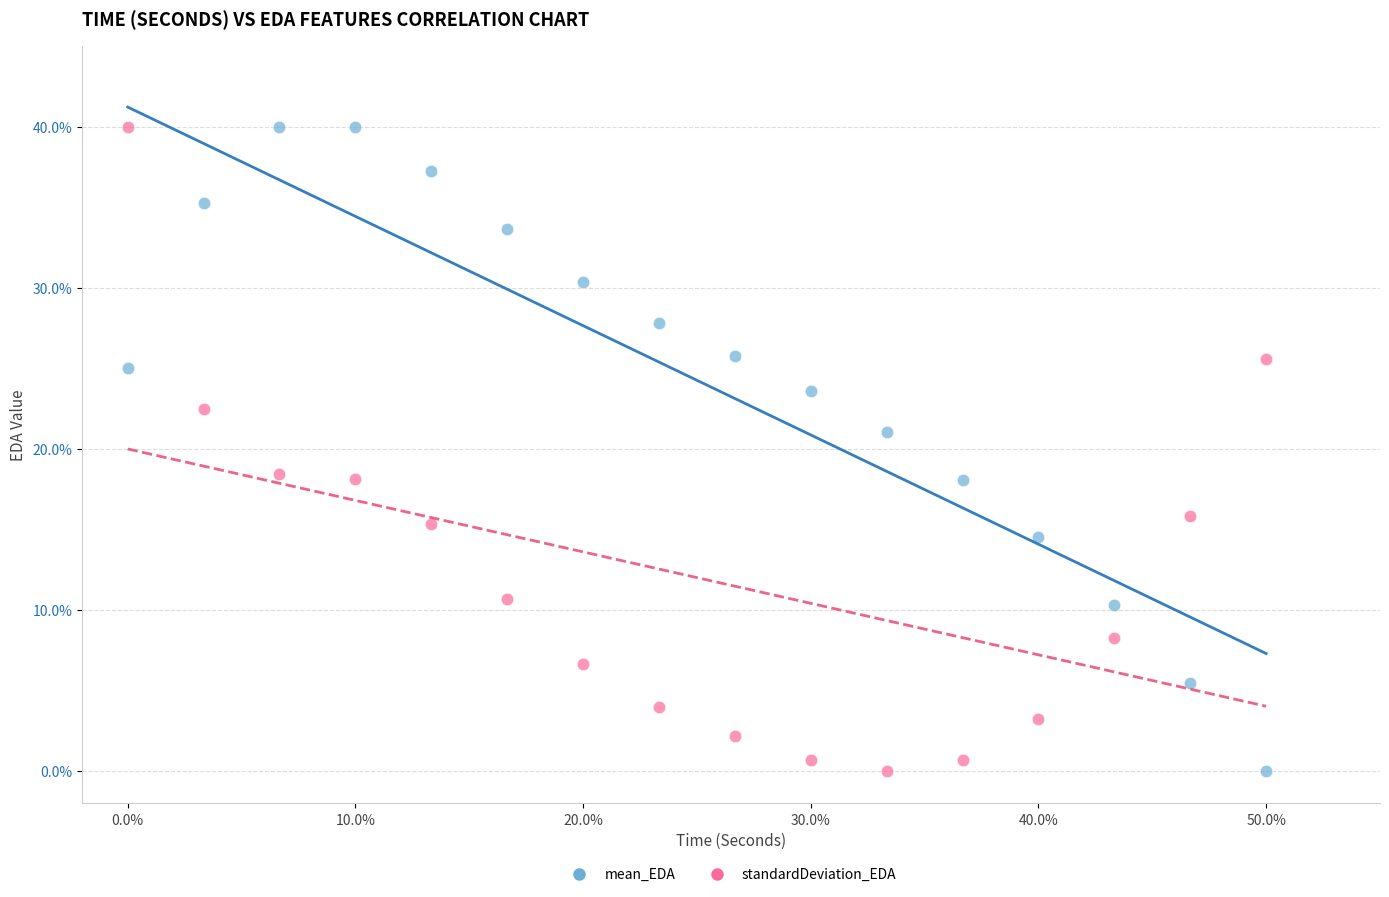

What is the X range (max minus min) for the scatter plot?

50.0